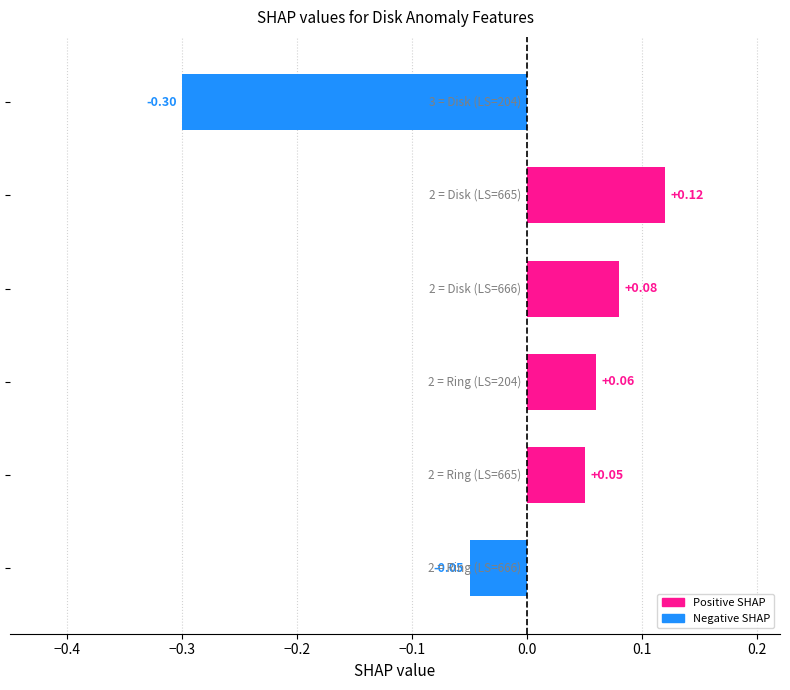

What is the difference between the second highest and minimum values?

0.4